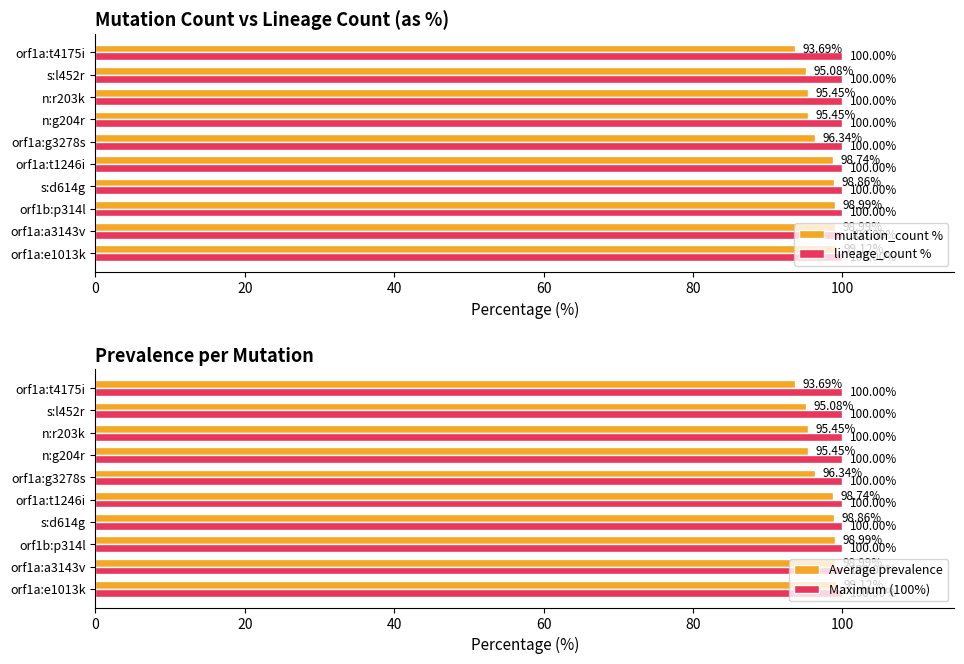

True or false: Average prevalence has a value of 146.0 at orf1a:g3278s.

False